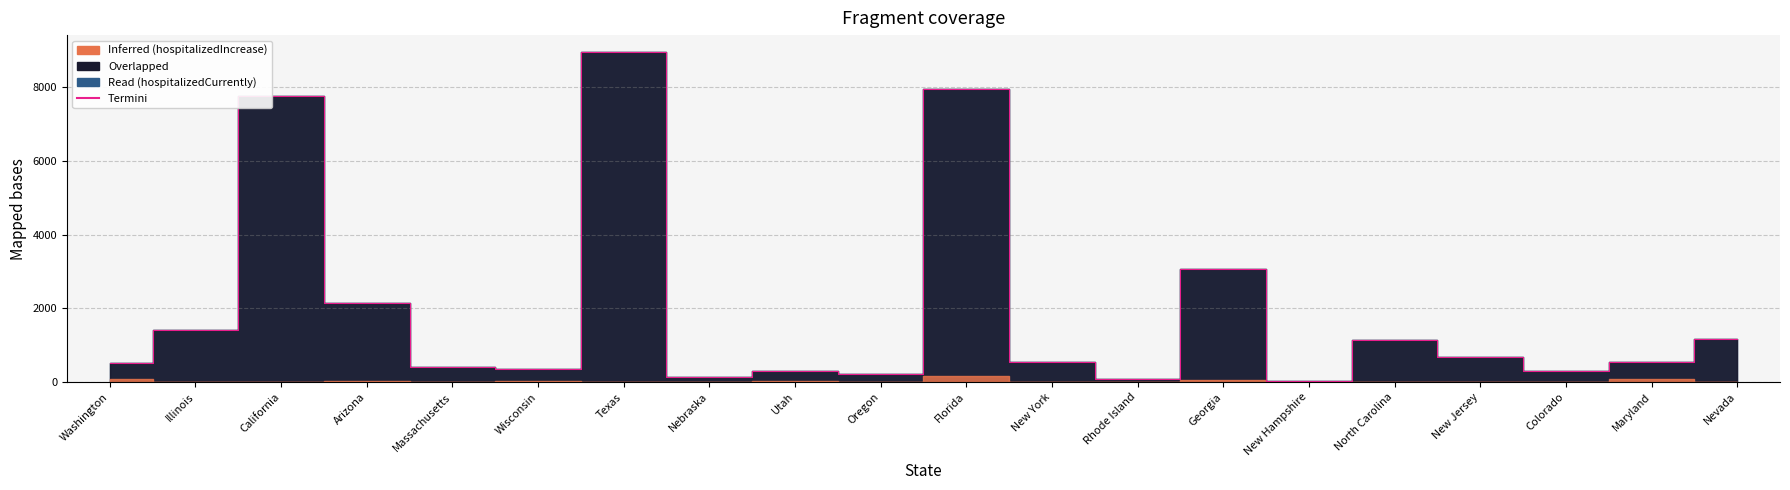

How many data points are above 556?

9